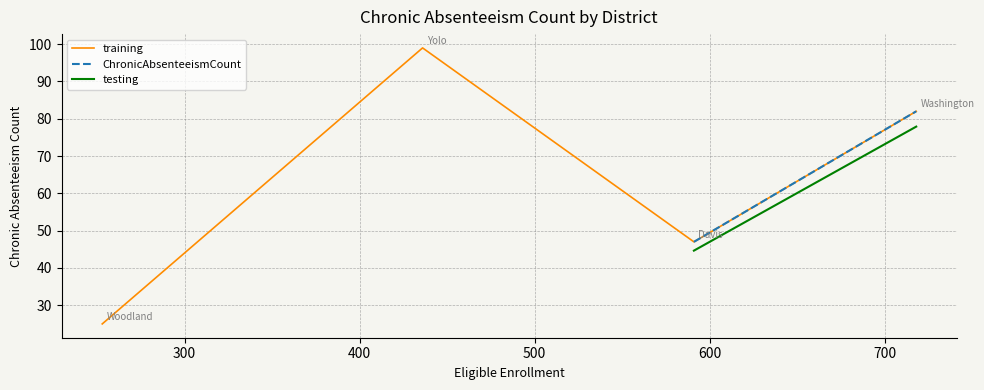

Rank the categories by value from lowest to highest.

Woodland Joint Unified, Davis Joint Unified, Washington Unified, Yolo County Office of Education